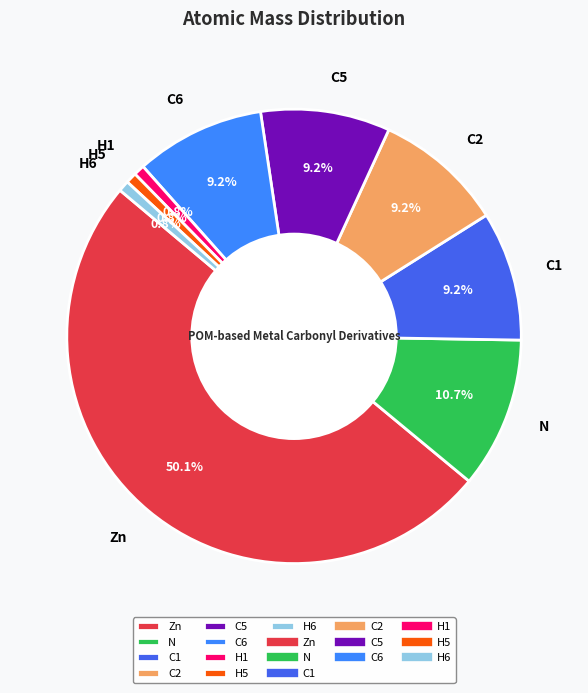

To the nearest percent, what is the difference between the largest and smallest slice percentages?

49%